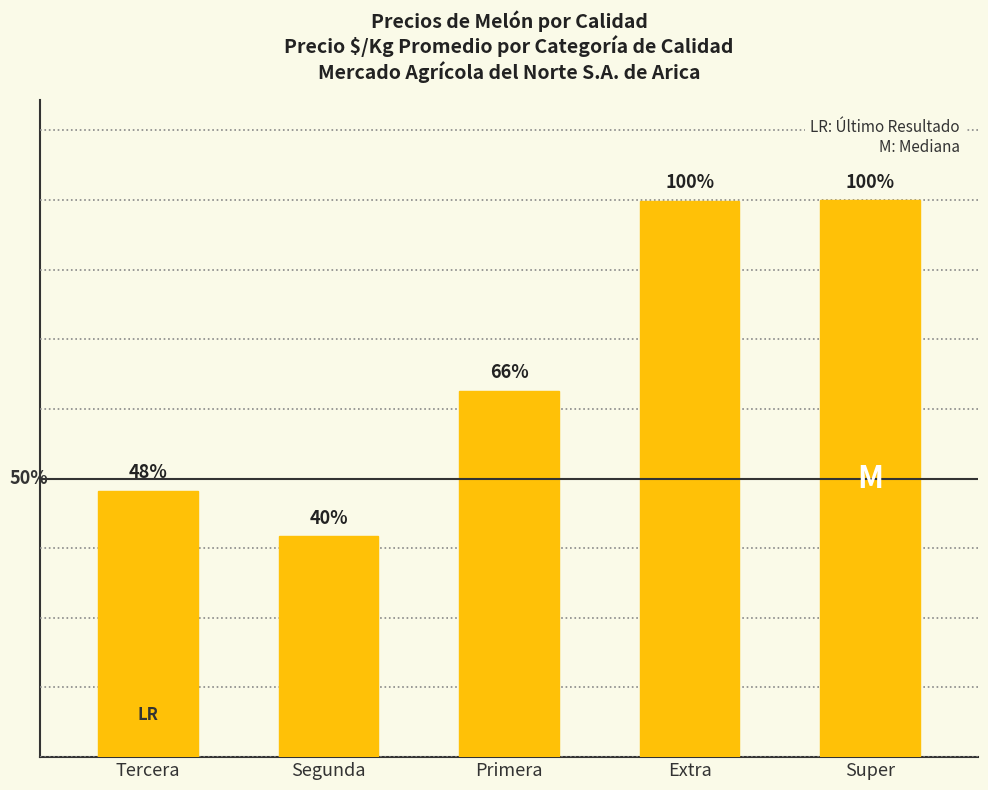

Does the chart contain any negative values?

No